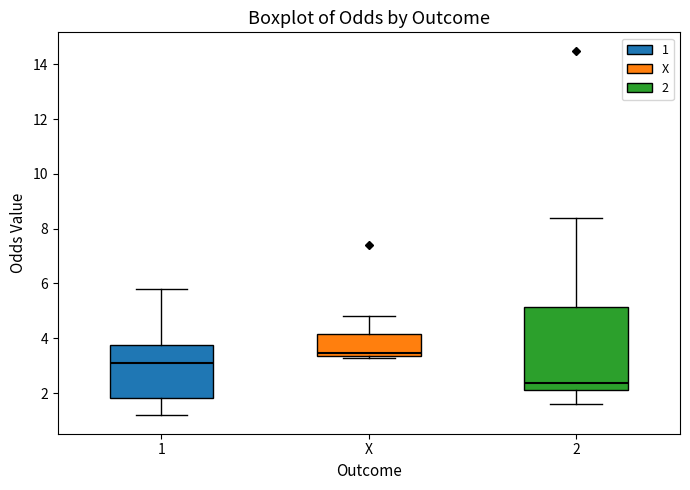

Reading left to right, read every box against the y-axis: the position of its median line, the range the box covers, and the ends of its whiskers. The values are not printed on the chart, so give them approximately, as read against the axis.

1: median 3.2, box 1.8 to 3.8, whiskers 1.2 to 5.8
X: median 3.4 (just above the box's lower edge), box 3.4 to 4.2, whiskers 3.2 to 4.8
2: median 2.4, box 2.2 to 5.2, whiskers 1.6 to 8.4